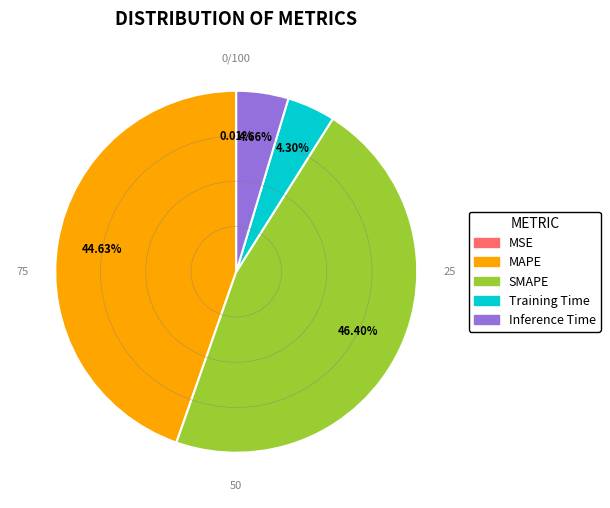

The MAPE slice represents 55% of the pie. True or false?

False